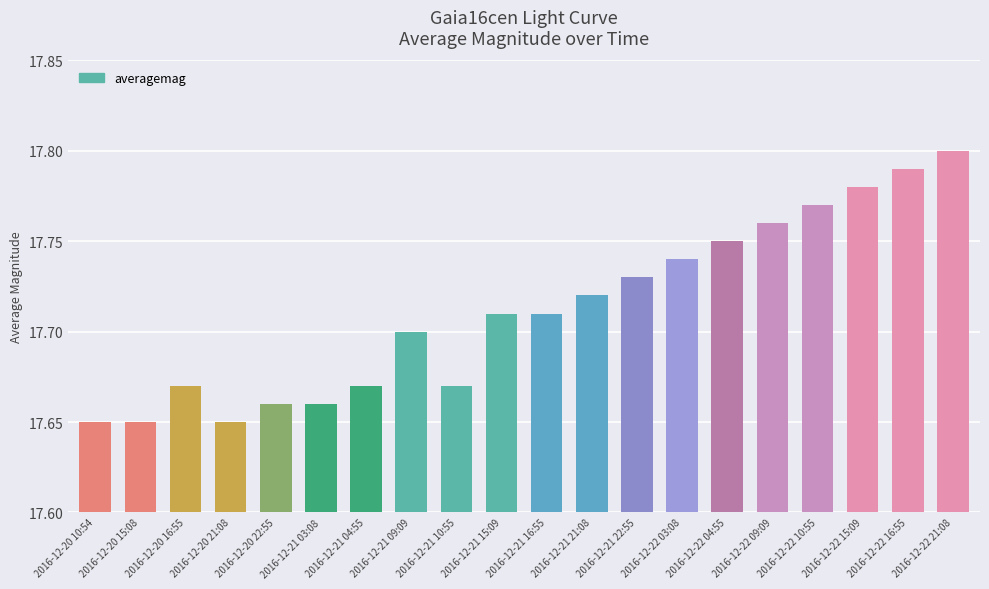

Which label corresponds to the largest value in the chart?

2016-12-22 21:08